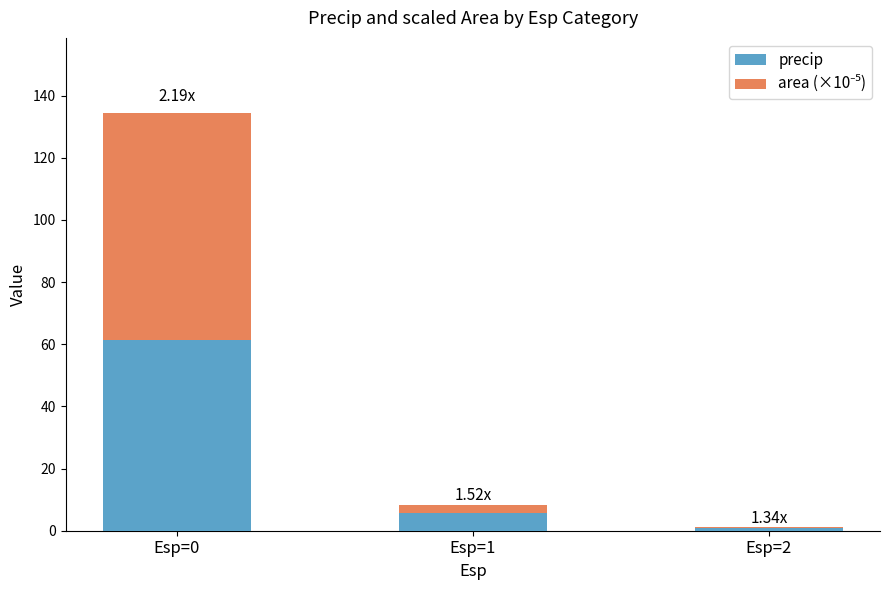

How many values in the precip series exceed 5?

2